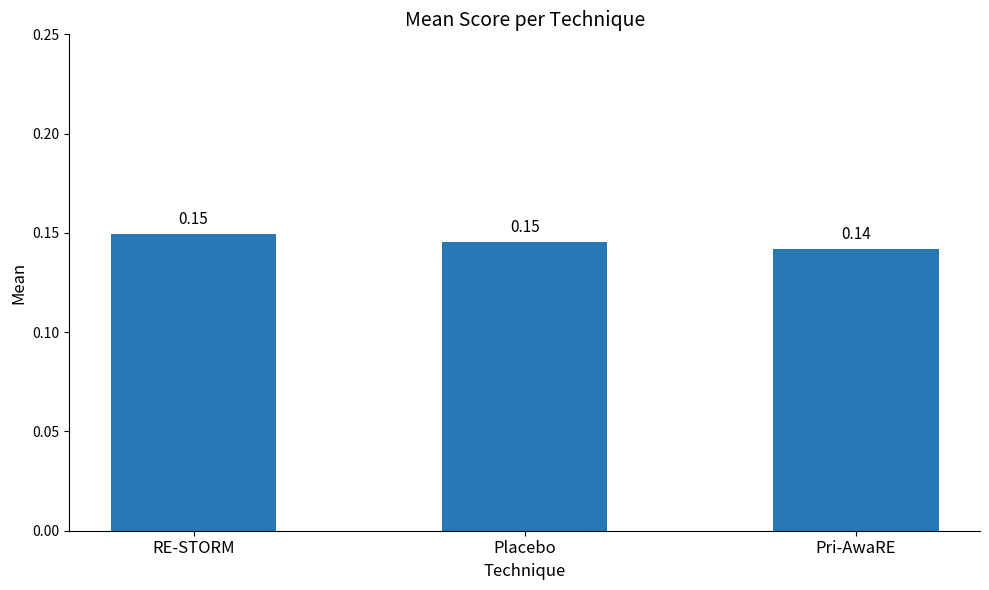

Which has a higher value, Pri-AwaRE or RE-STORM?

RE-STORM